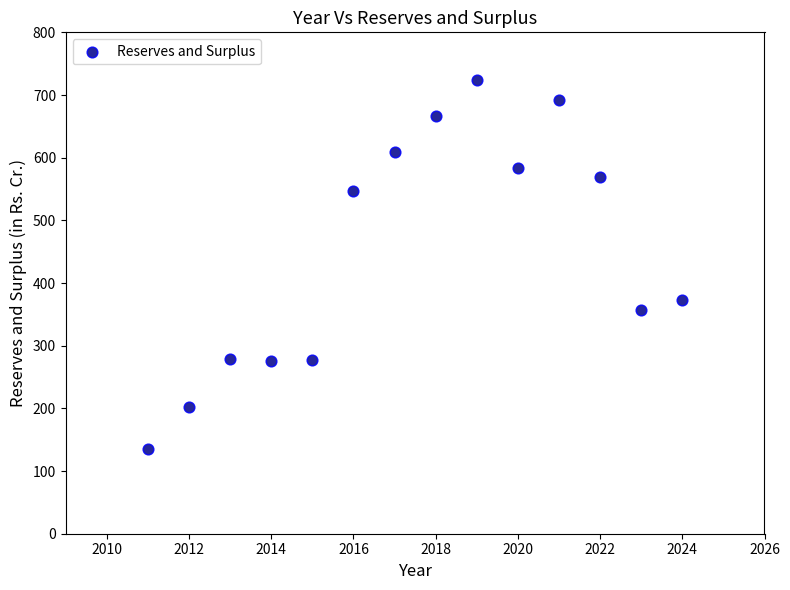

What is the range of X values (max minus min)?

13.0